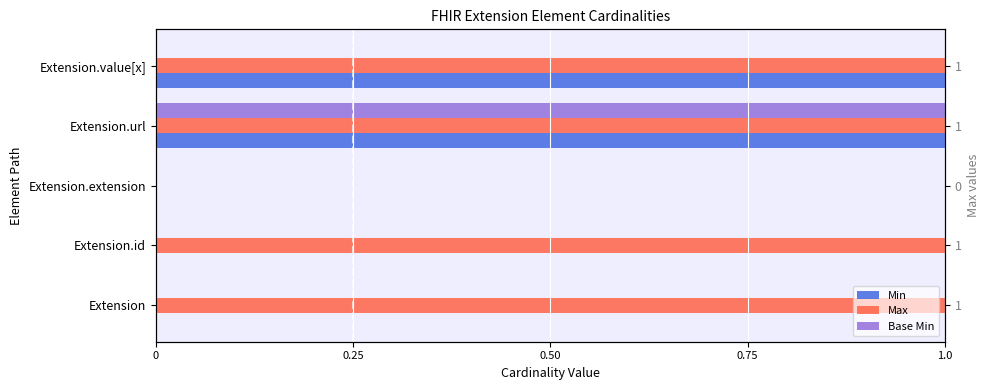

Which series has the largest range (max minus min)?

Min